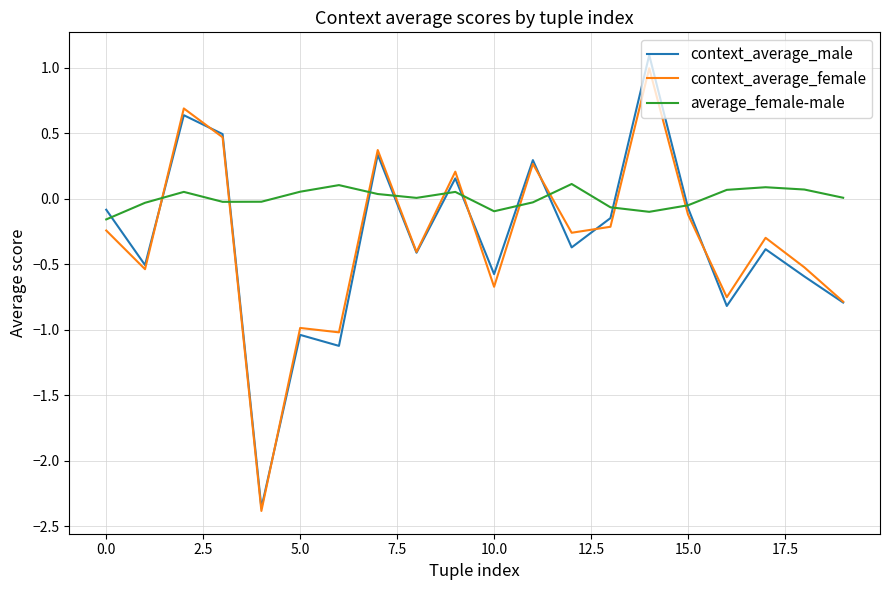

Which series has the largest range (max minus min)?

context_average_male